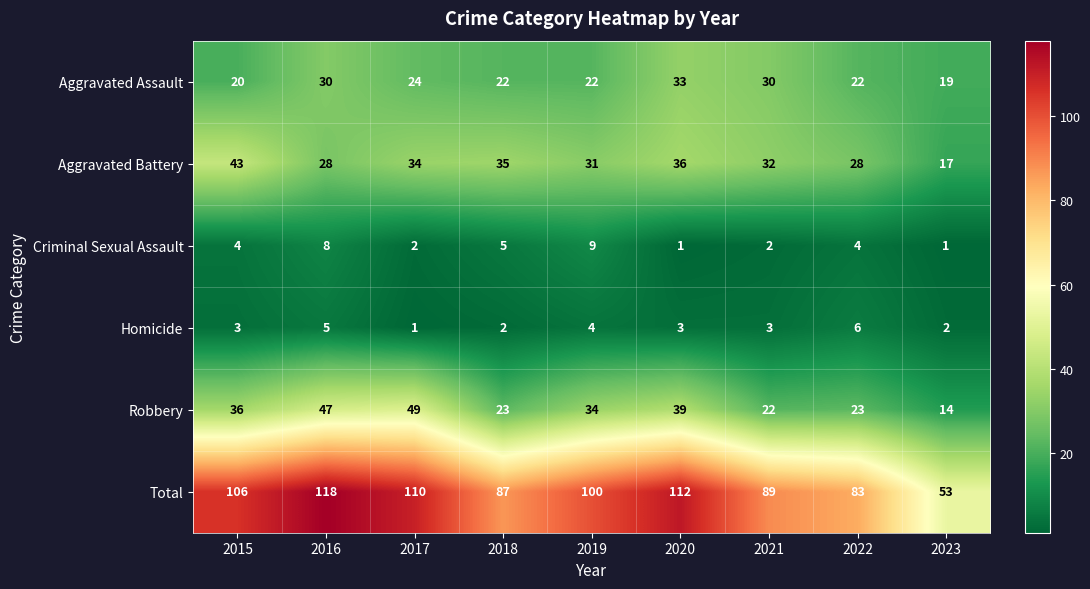

At which label is Aggravated Battery closest to 30?

2019